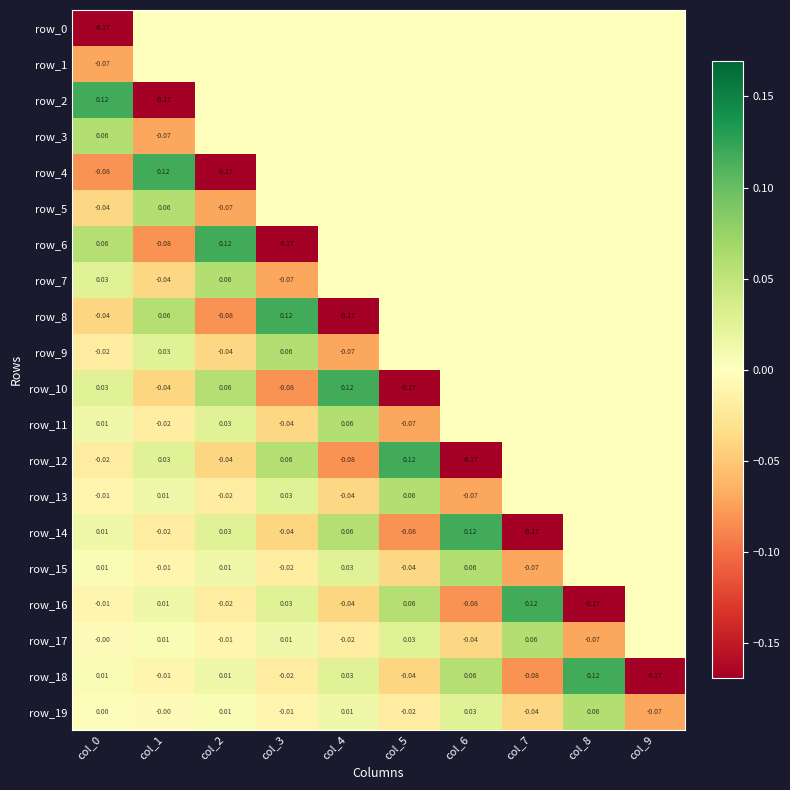

The value of row_18 at col_7 is -0.0. True or false?

False